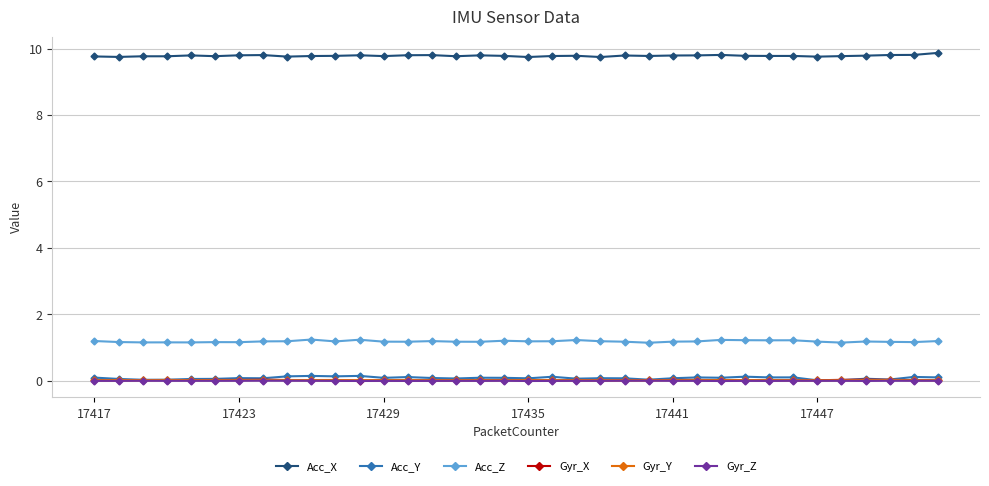

True or false: Gyr_Y has more than 0 points higher than both neighbors.

True